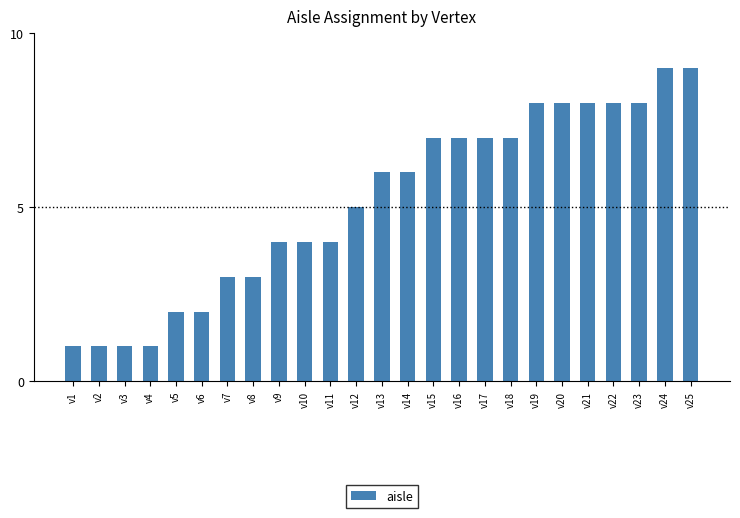

What is the average value?

5